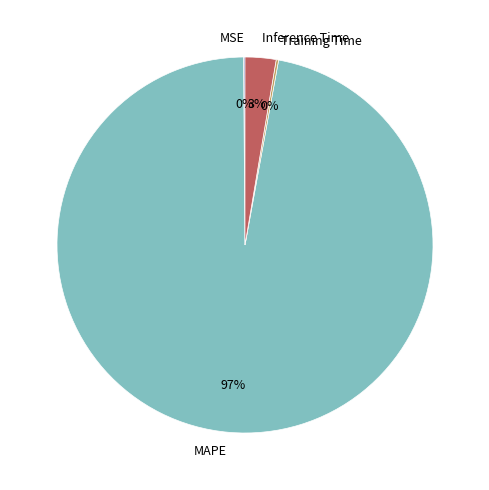

Does Inference Time represent more than half of the total?

No